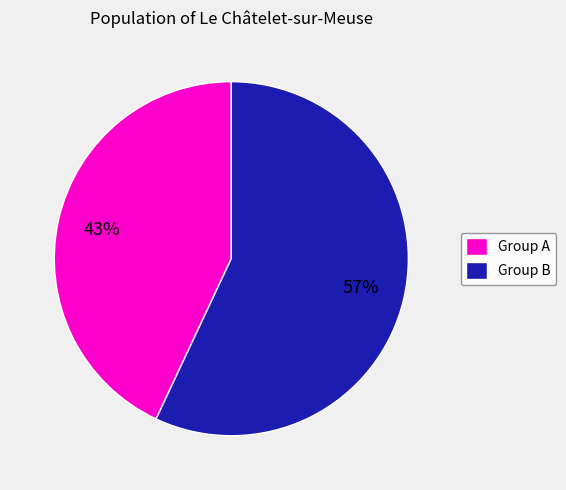

To the nearest percent, what is the difference between the largest and smallest slice percentages?

14%